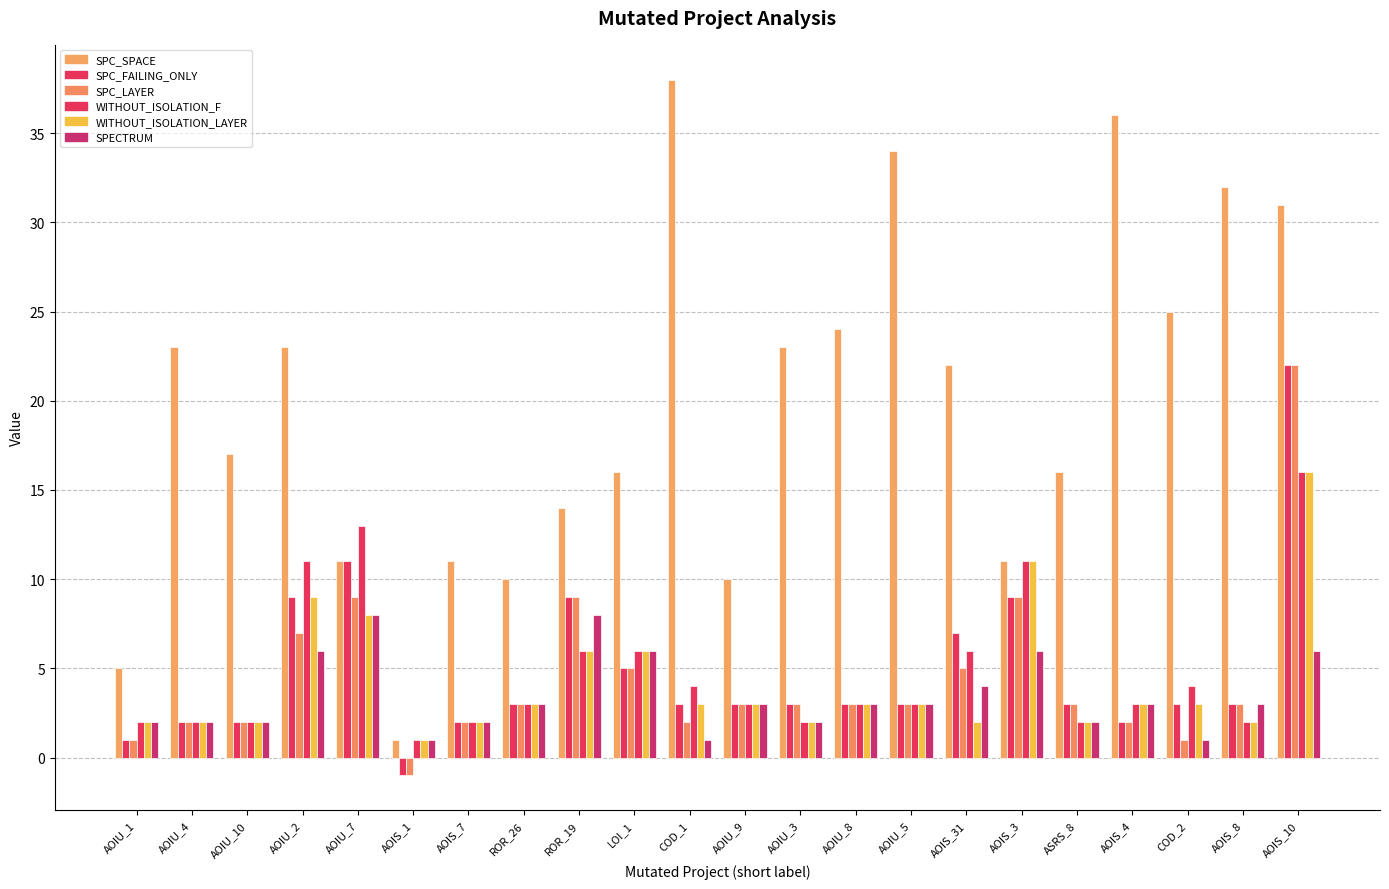

How many bars are there in each group?

6